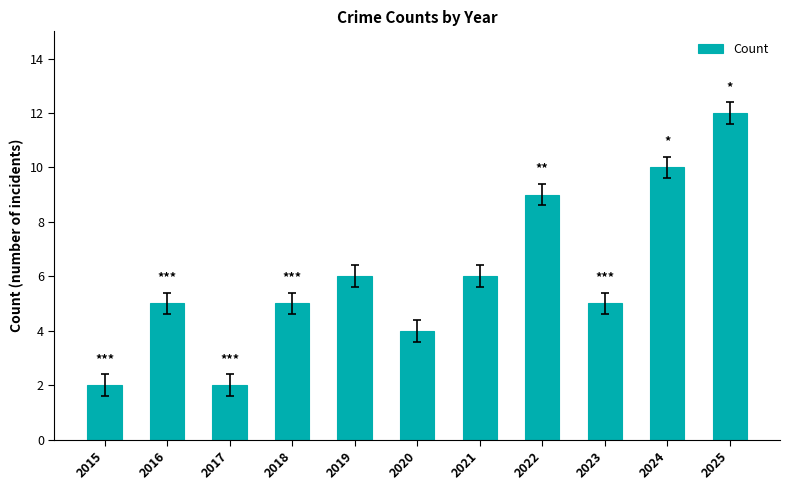

Are the bars grouped side by side (vs. stacked)?

No